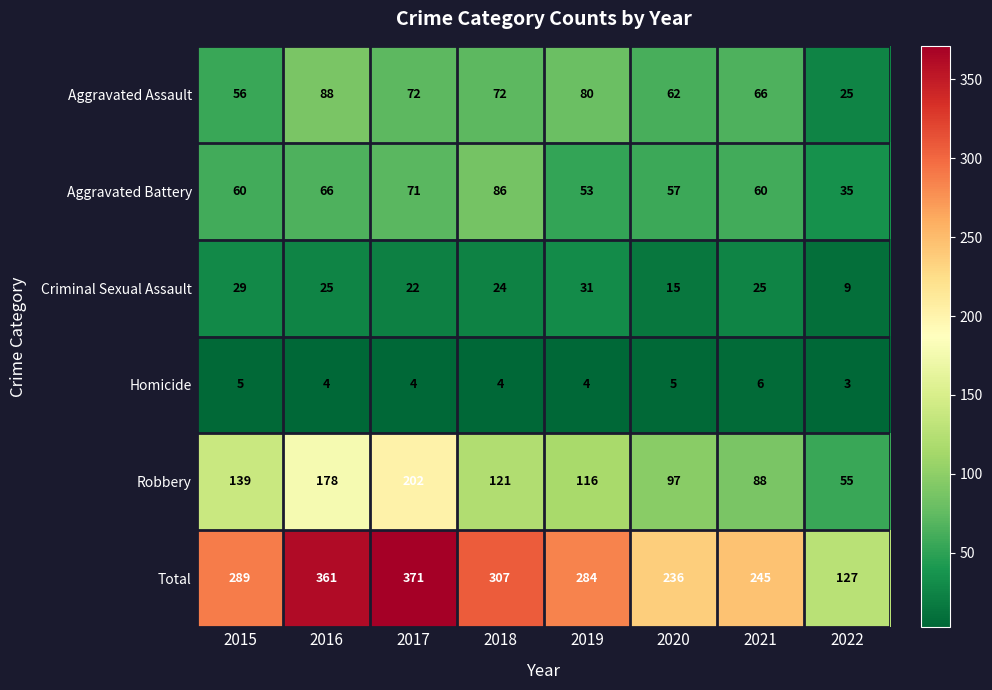

How many data points in Aggravated Battery are less than 60?

3